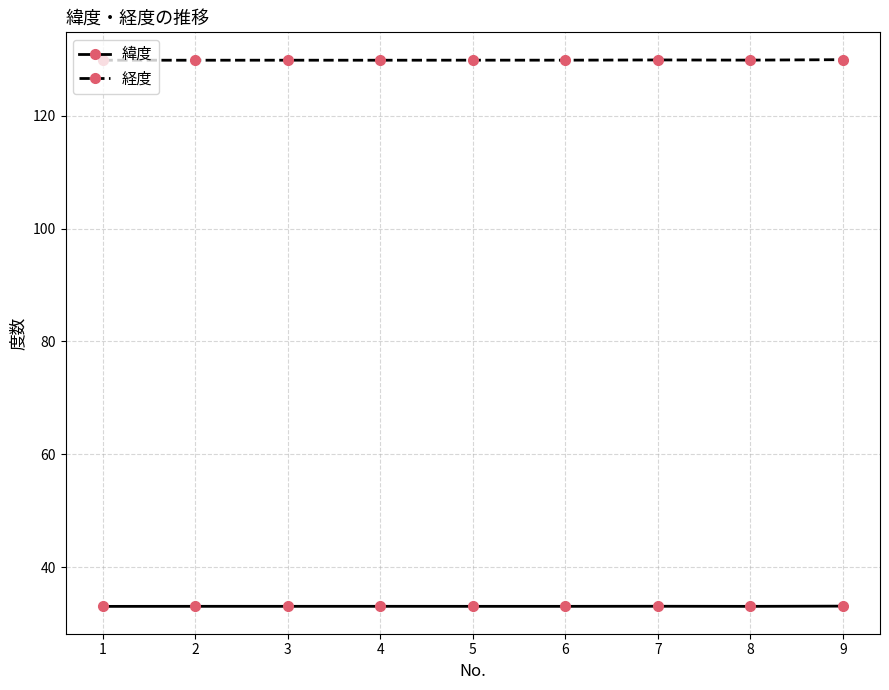

List the series in order of their overall mean, lowest first.

緯度, 経度